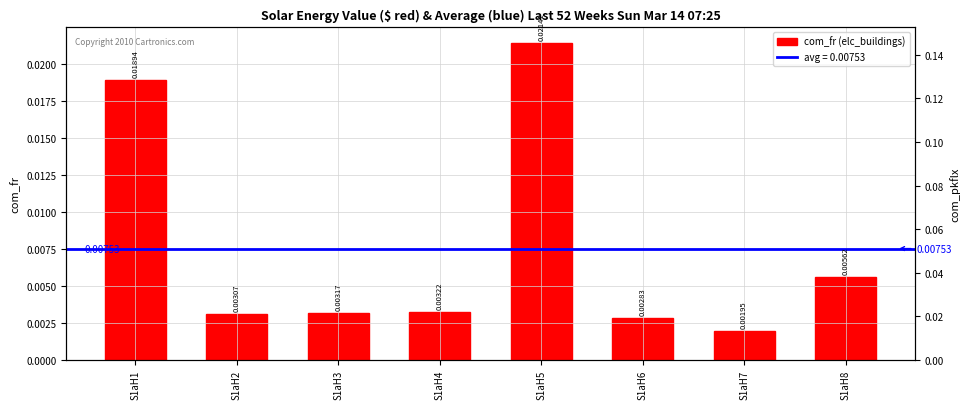

How many categories are shown in the chart?

8